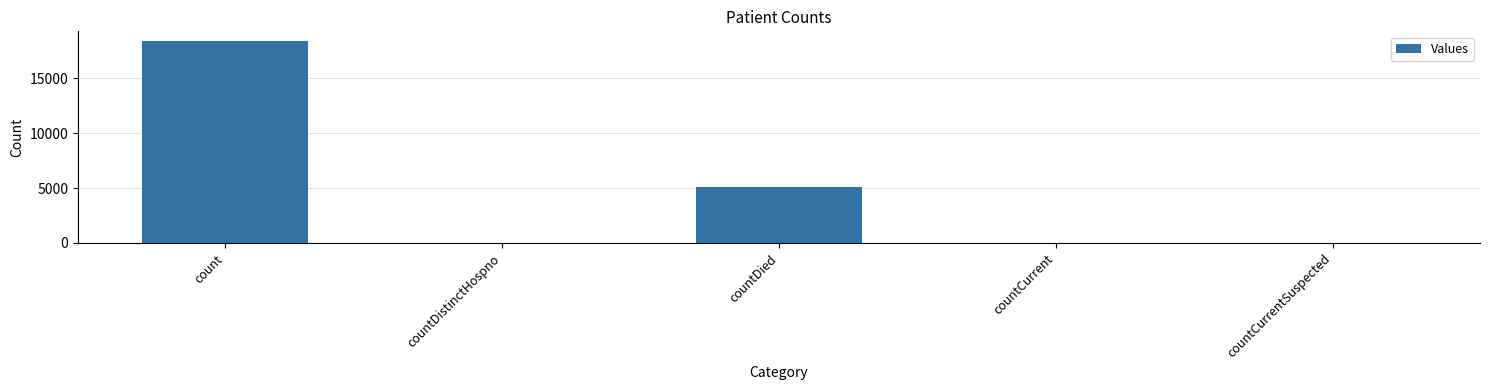

What value does the data have at count?

18334